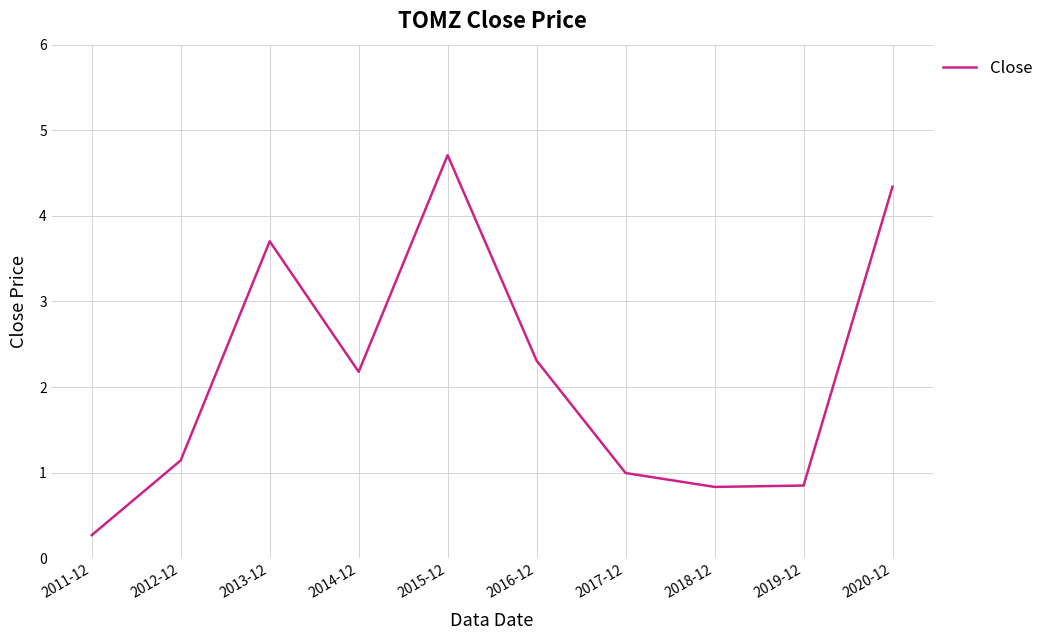

At which category does the chart reach its minimum across all series?

2011-12